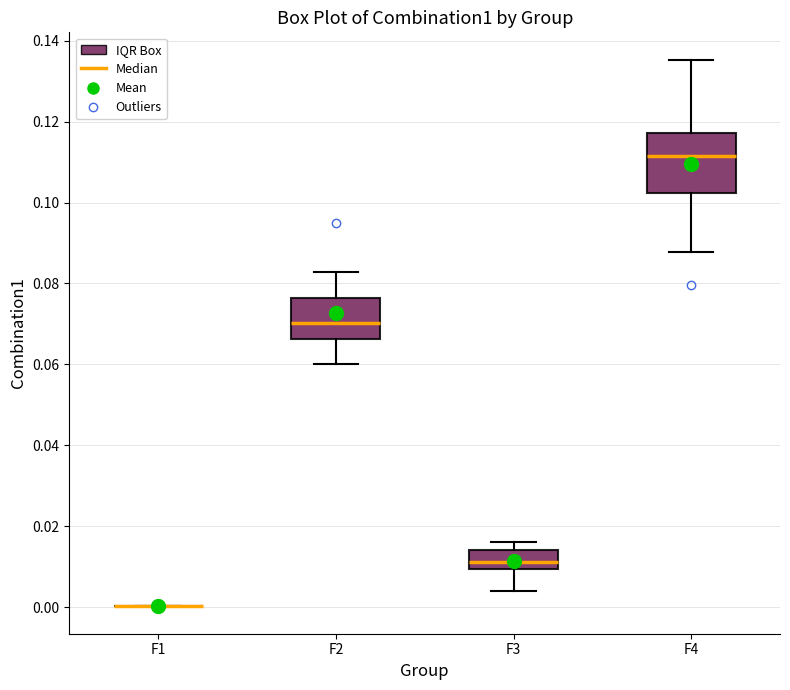

Reading left to right, read every box against the y-axis: the position of its median line, the range the box covers, and the ends of its whiskers. The values are not printed on the chart, so give them approximately, as read against the axis.

F1: box collapsed to a line at 0.000, whiskers 0.000 to 0.000
F2: median 0.070, box 0.066 to 0.076, whiskers 0.060 to 0.082
F3: median 0.012, box 0.010 to 0.014, whiskers 0.004 to 0.016
F4: median 0.112, box 0.102 to 0.118, whiskers 0.088 to 0.136